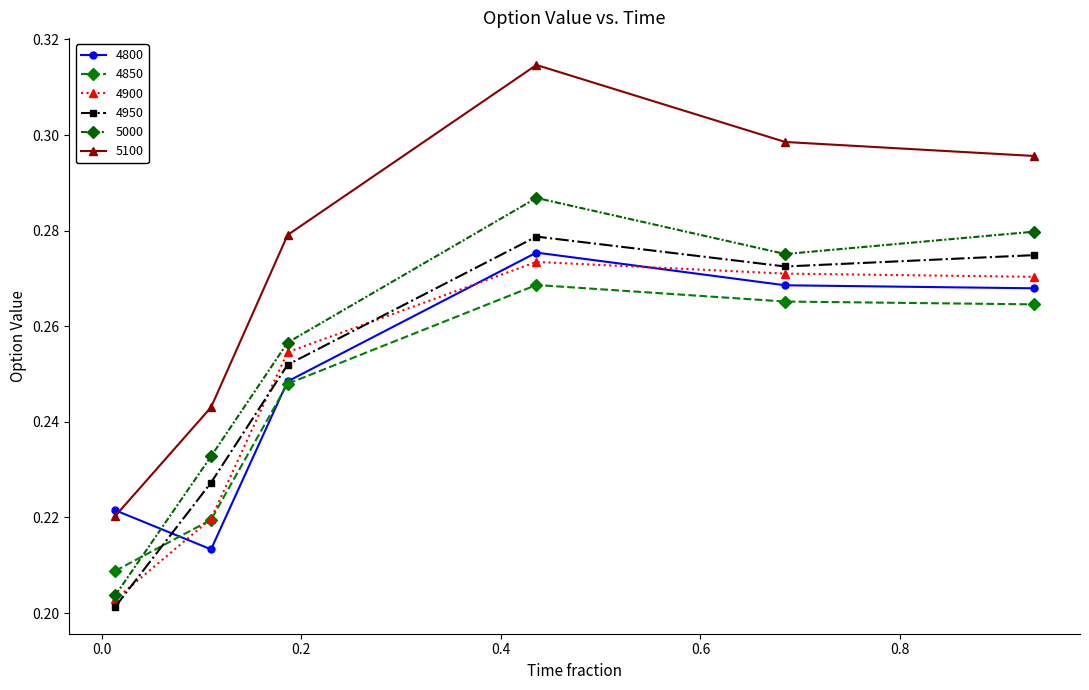

At which label is 4950 closest to 0?

0.0136986301369863